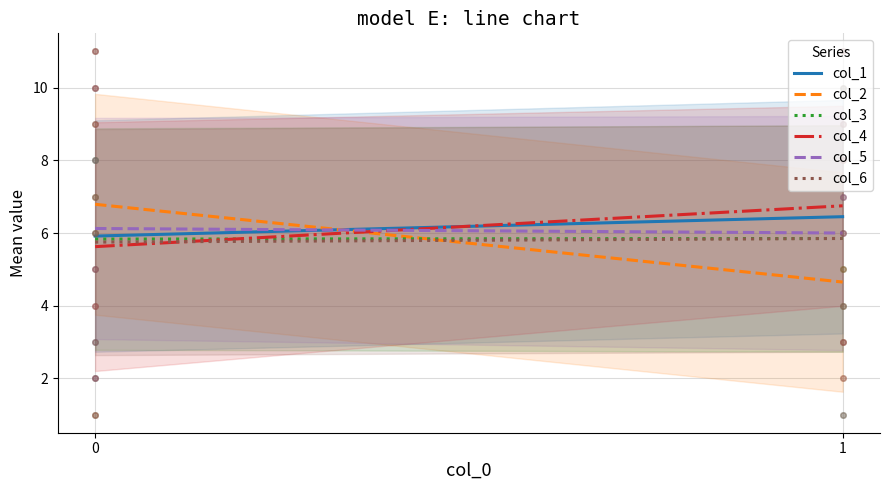

What is the sum of all col_5 values?

12.1